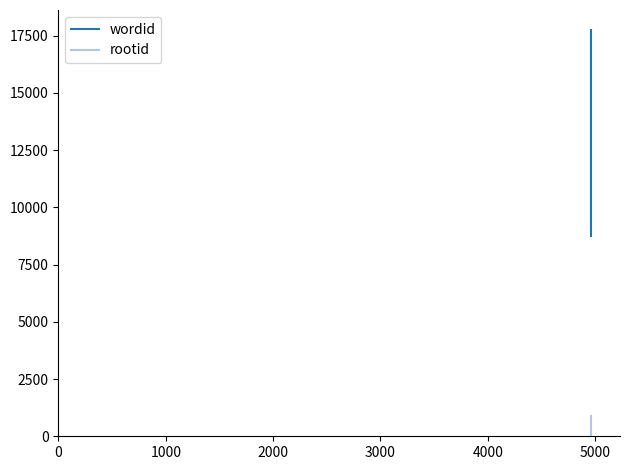

The value of rootid at 0 is 304. True or false?

False